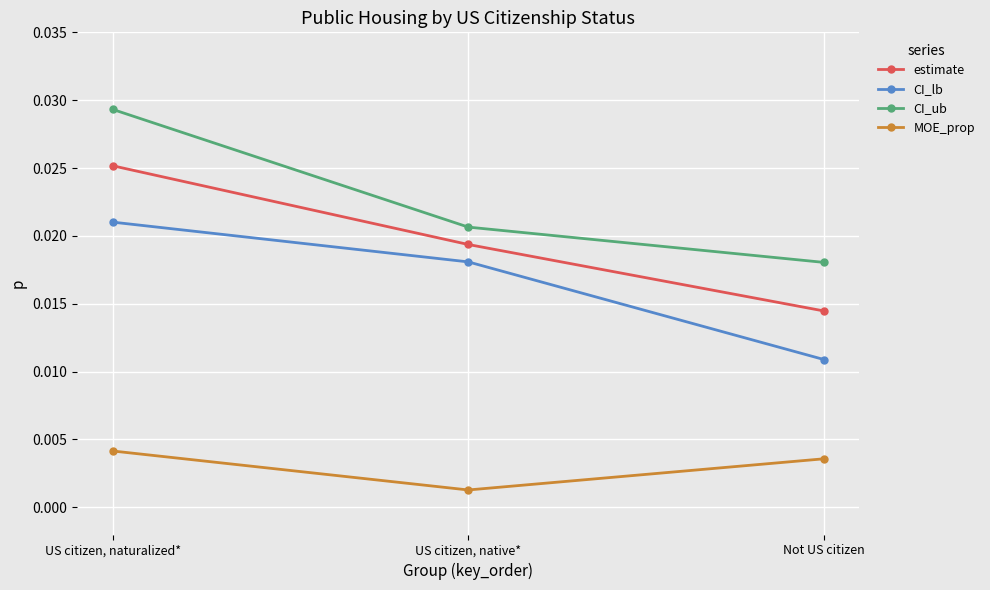

How many data points does each series have?

3